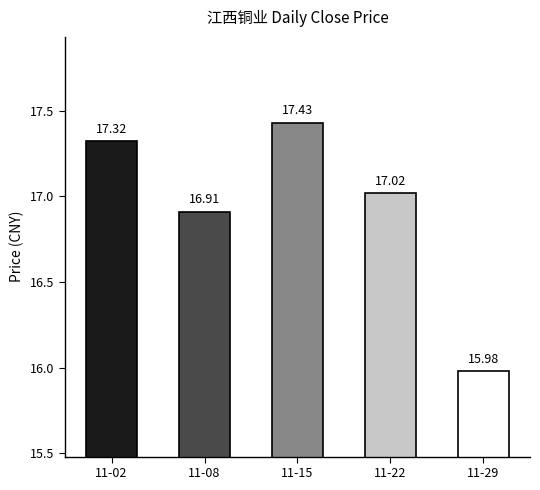

What is the difference between the values at 11-29 and 11-08?

0.9